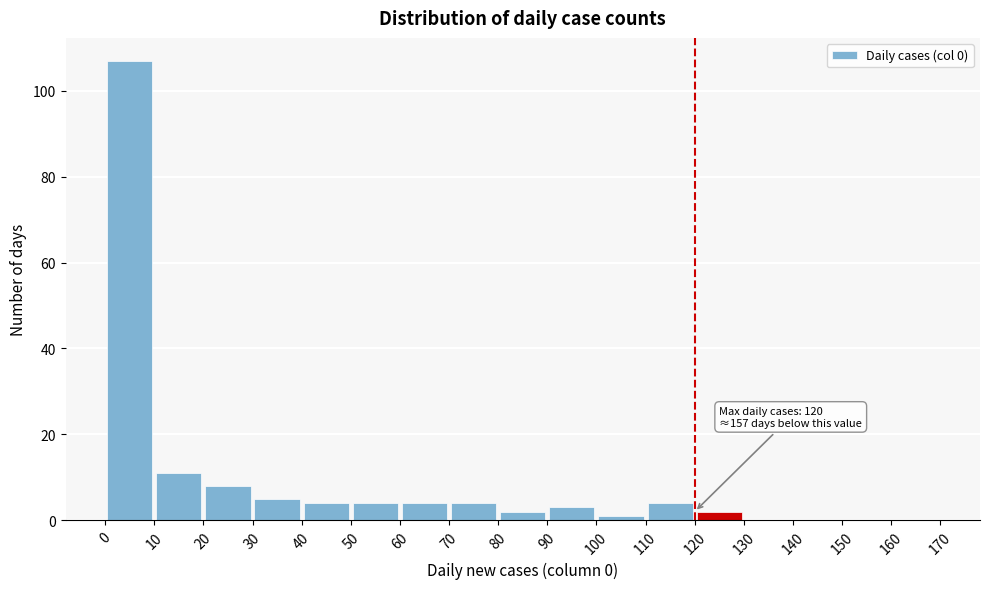

Which range on the x-axis has the tallest bar?

0 to 10